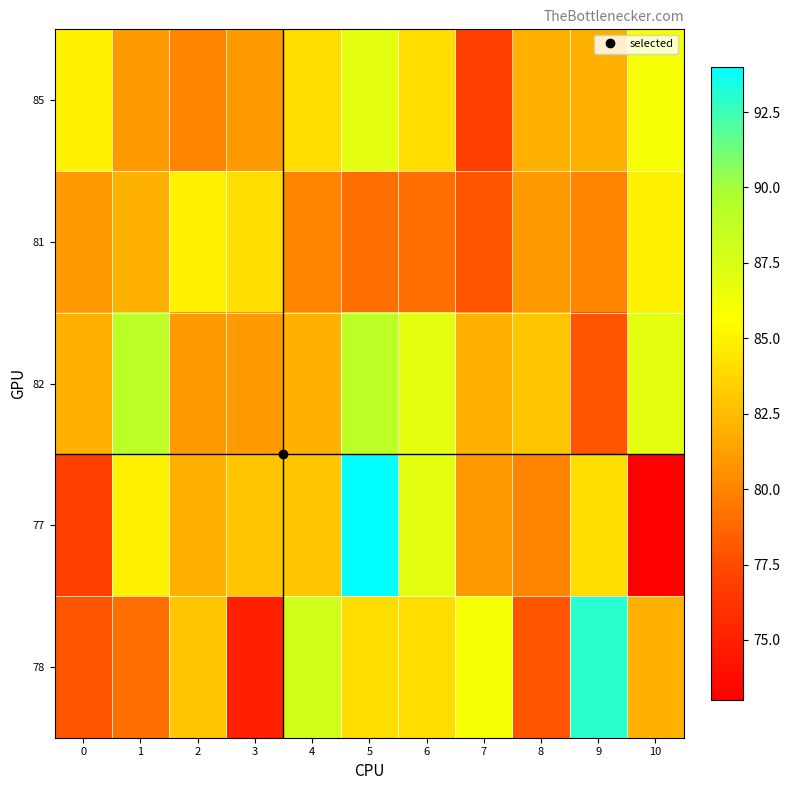

What is the total value across all series at 1?

416